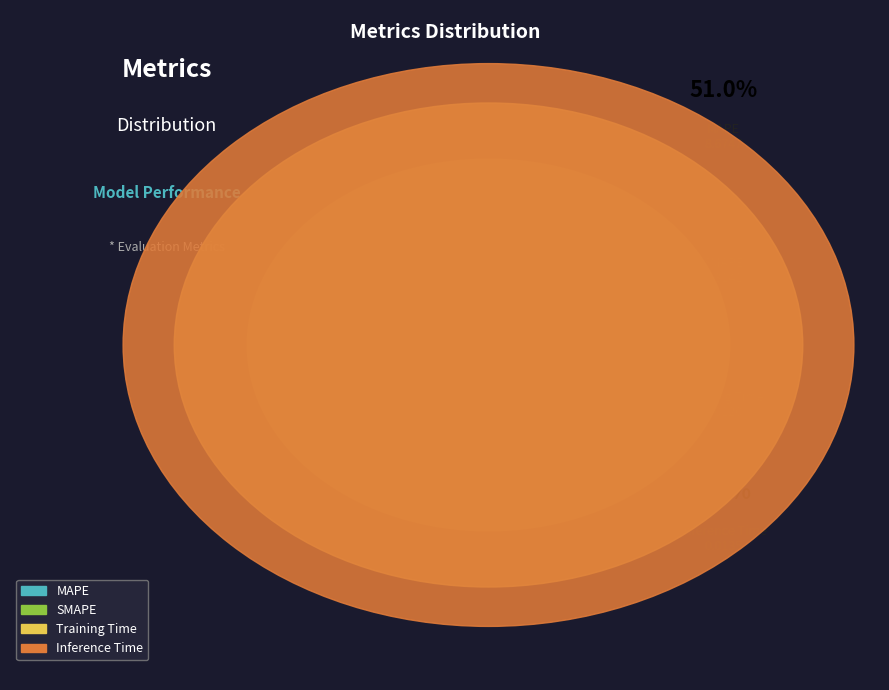

What percentage is NOT represented by Training Time?

99.9%